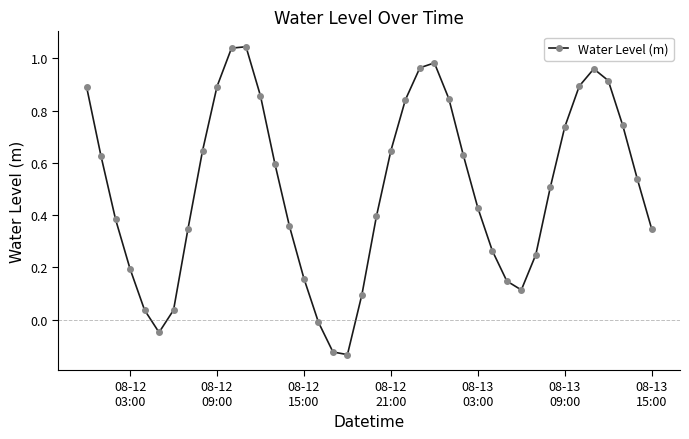

What is the sum of all values?

20.0